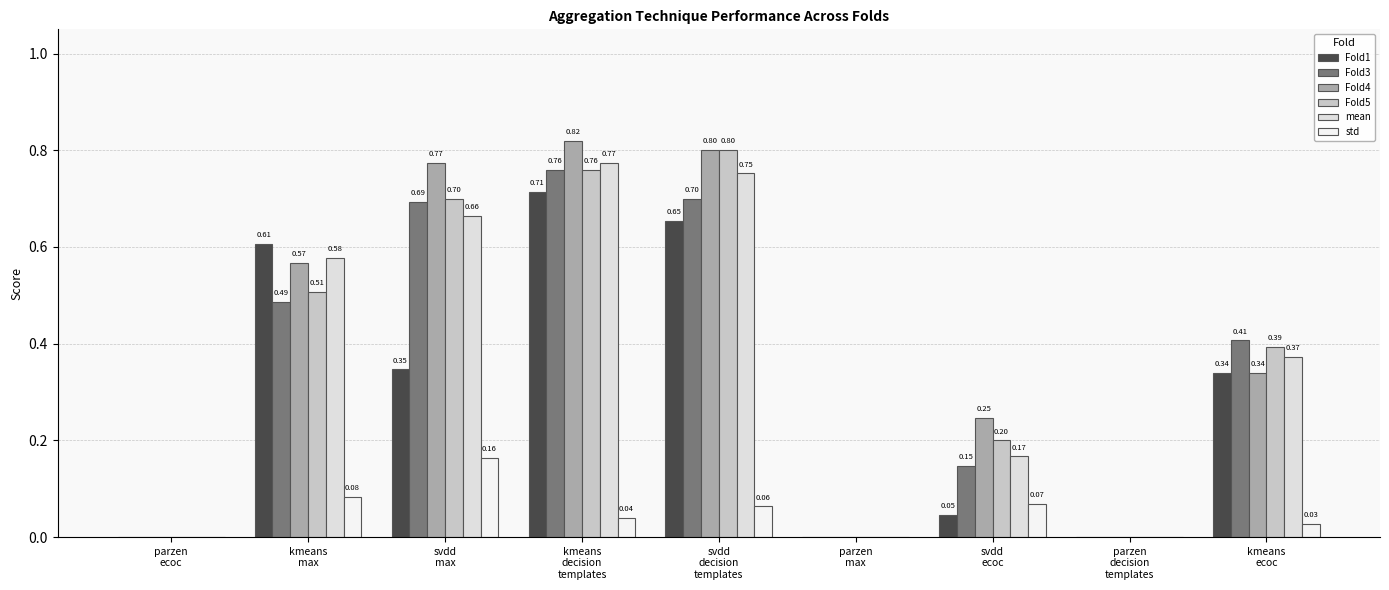

How many data points in Fold1 are above 0?

6